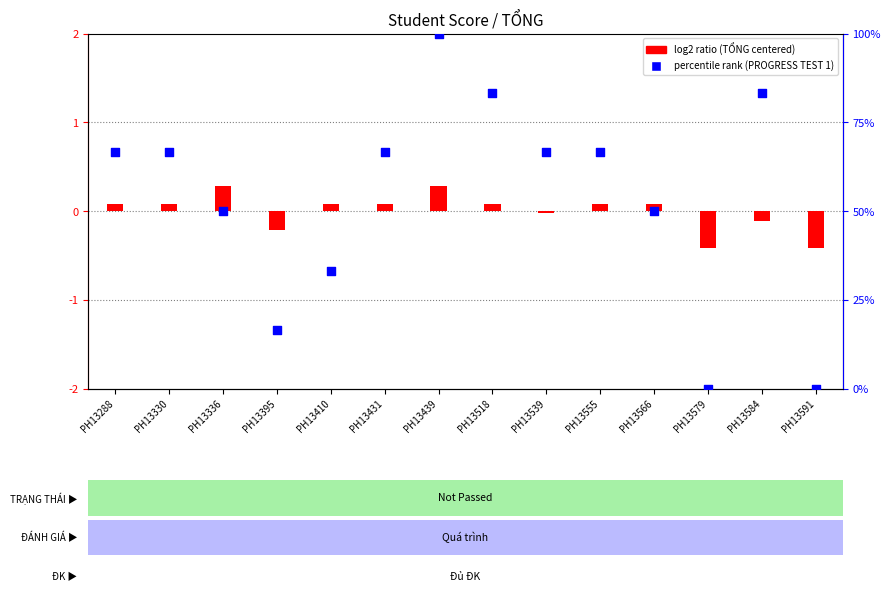

Which series has the largest total across all categories?

percentile rank within the sample